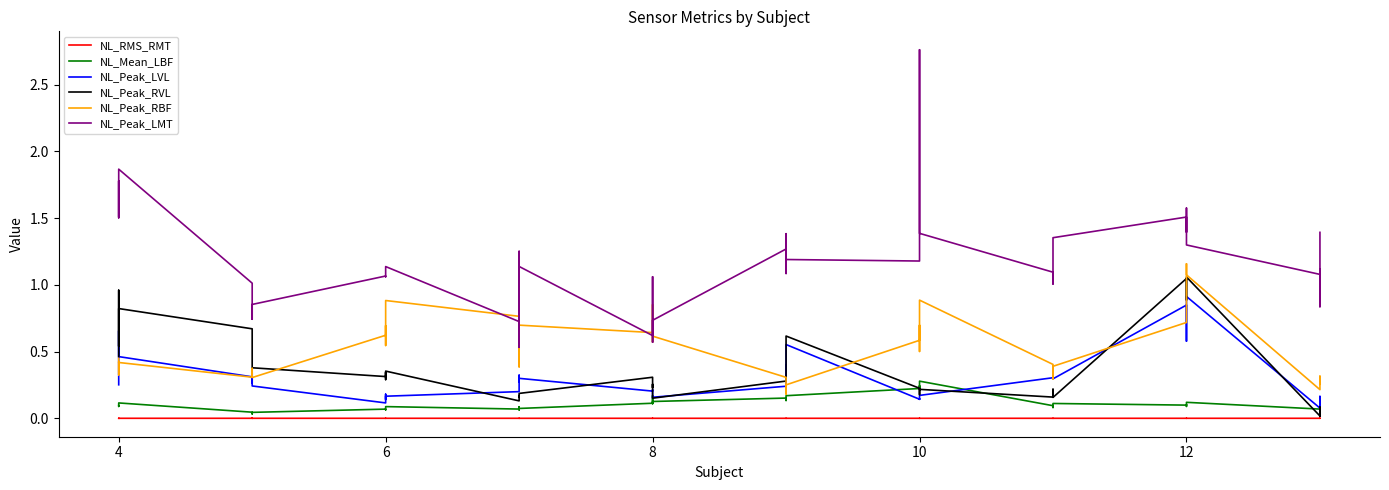

What is the label of the 13th point from the left?

12